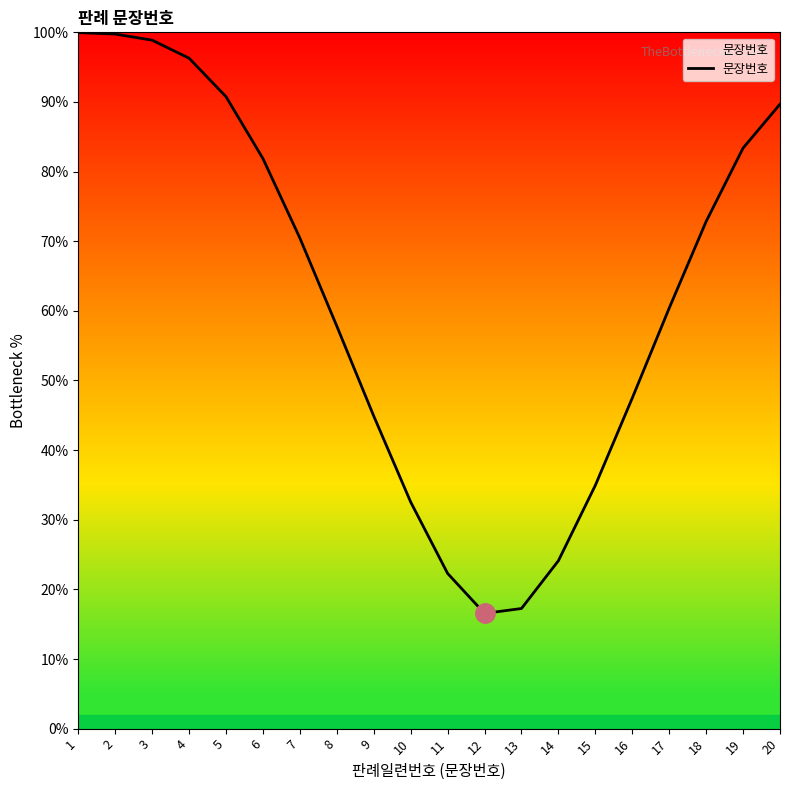

How many lines are shown in the chart?

1